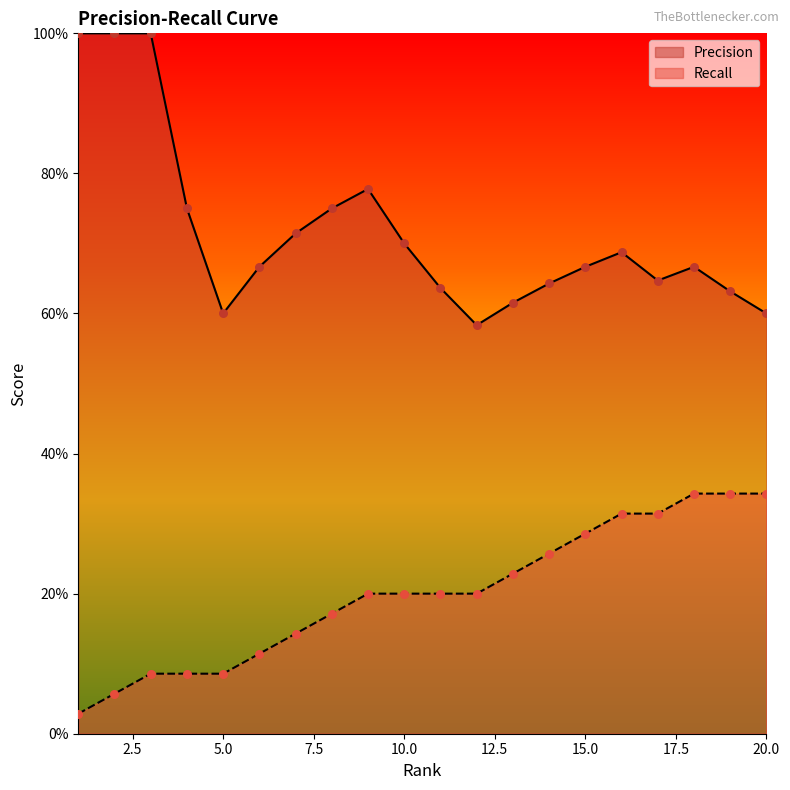

Which series has the widest spread of Y values?

Precision